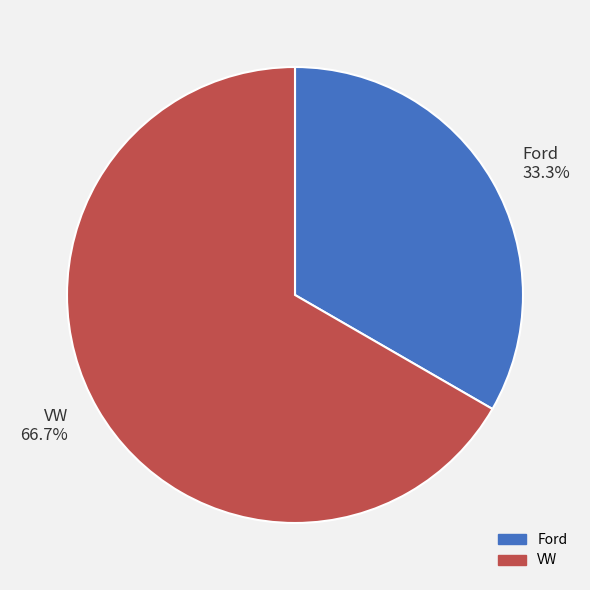

The VW slice represents 80% of the pie. True or false?

False